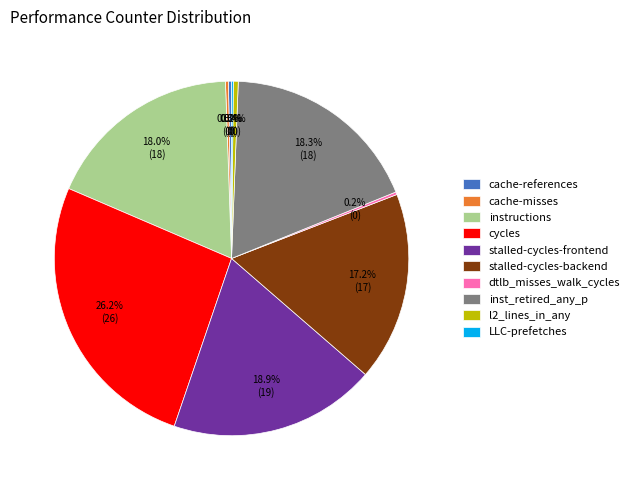

What is the total percentage of stalled-cycles-backend and instructions?

35.2%